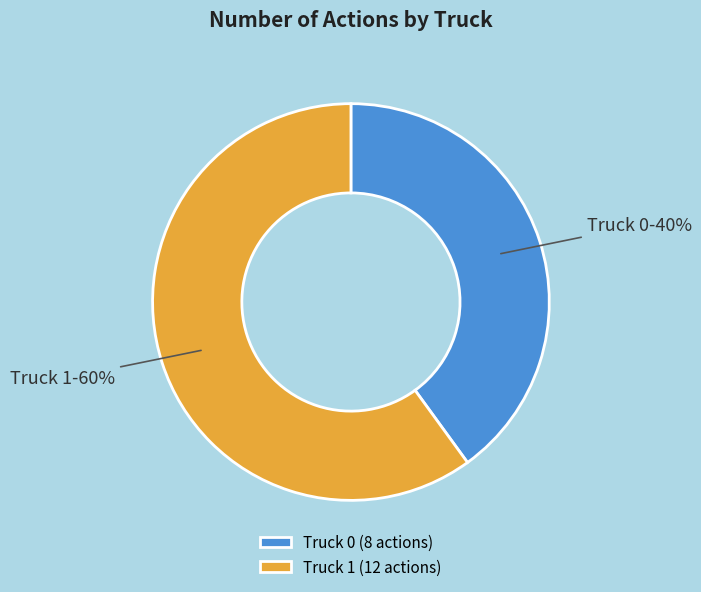

Is it true that Truck 0 is 40% of the pie?

True